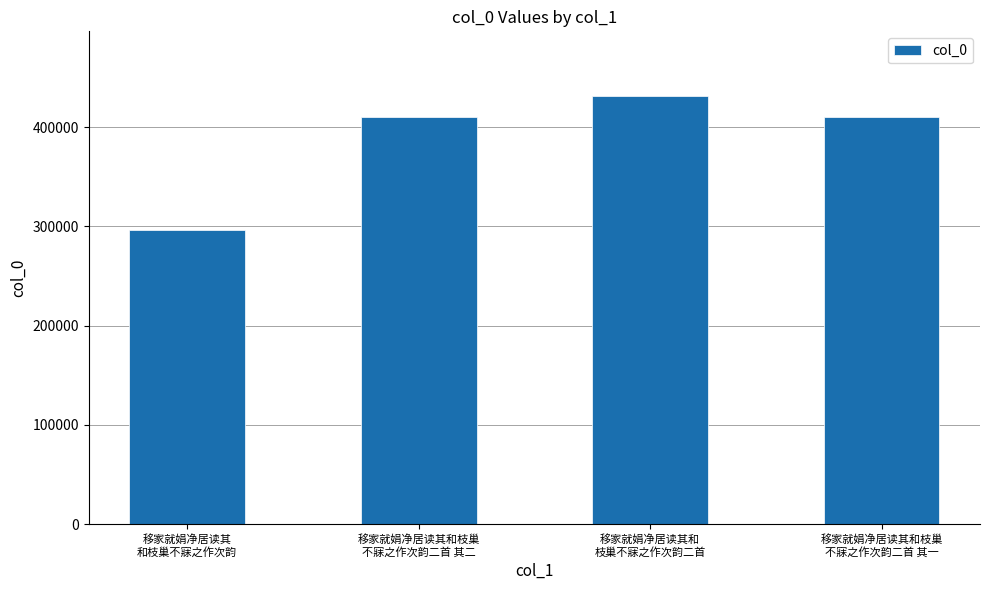

What is the smallest value displayed?

296599